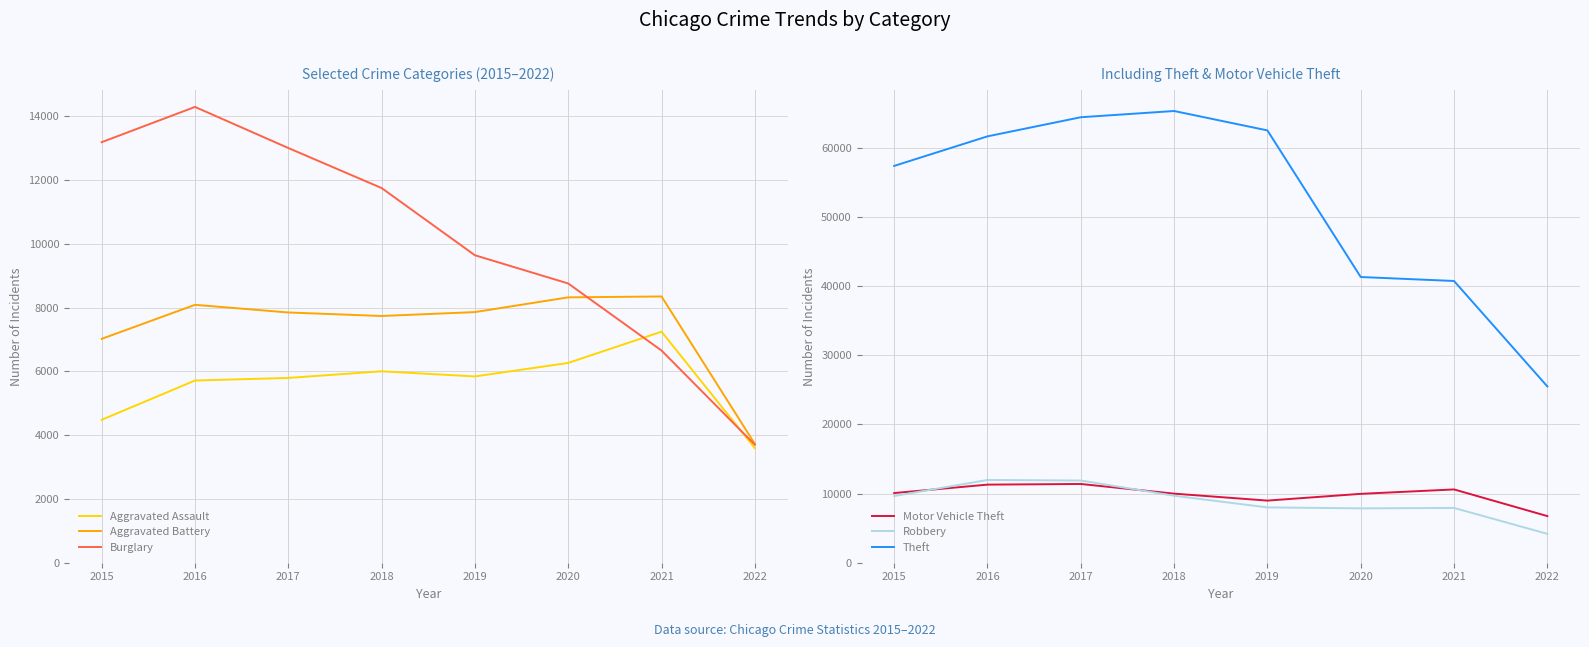

What is the difference between the maximum and minimum values in the Aggravated Assault series?

3652